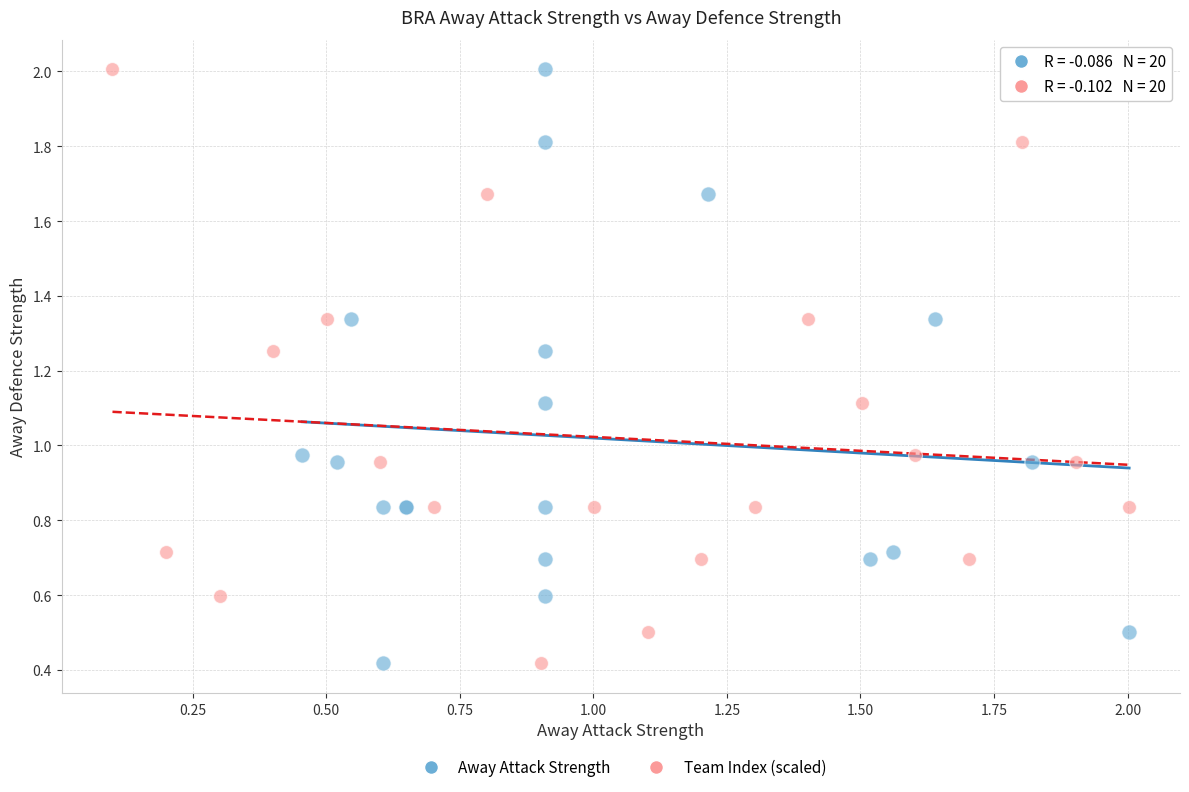

What are all the series names shown in the legend?

Away Attack Strength, Team Index (scaled)